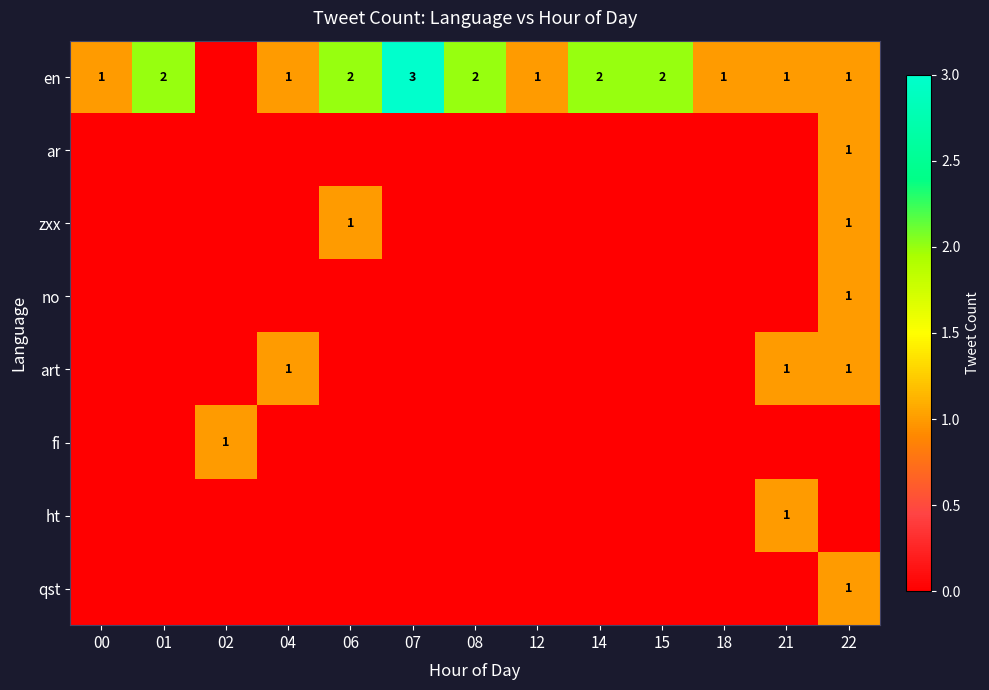

Between 14 and 12, which is larger?

14